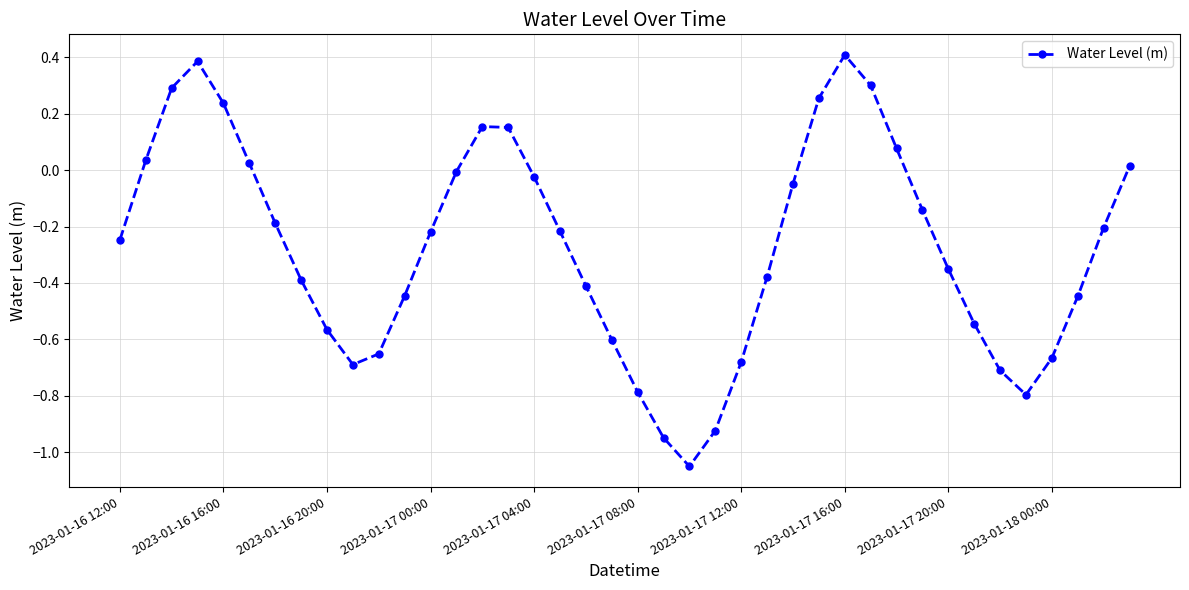

What is the difference between the maximum and second lowest values?

1.4